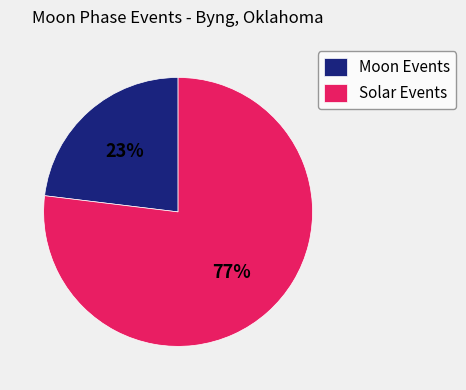

How many slices are in this pie chart?

2